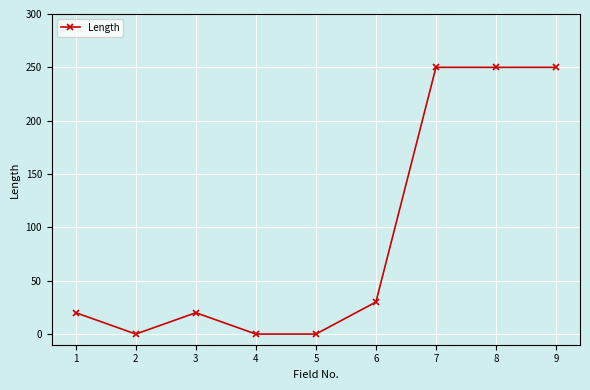

What is the difference between the maximum and second lowest values?

250